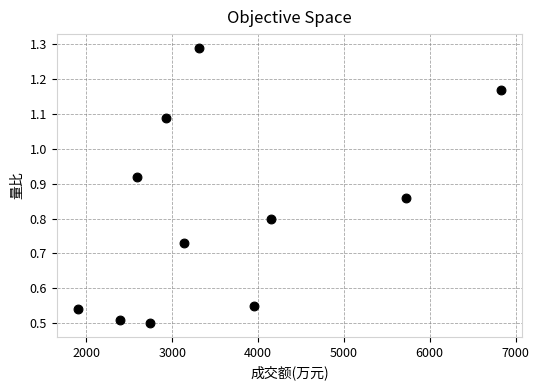

What is the average X value?

3606.2